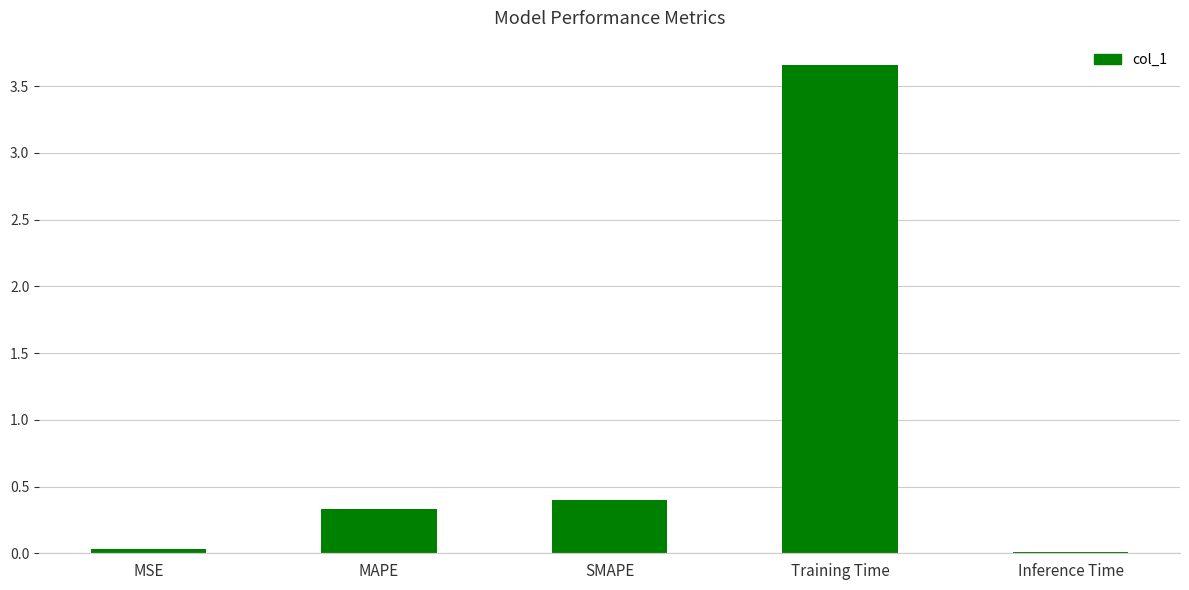

Which has a higher value, Training Time or Inference Time?

Training Time